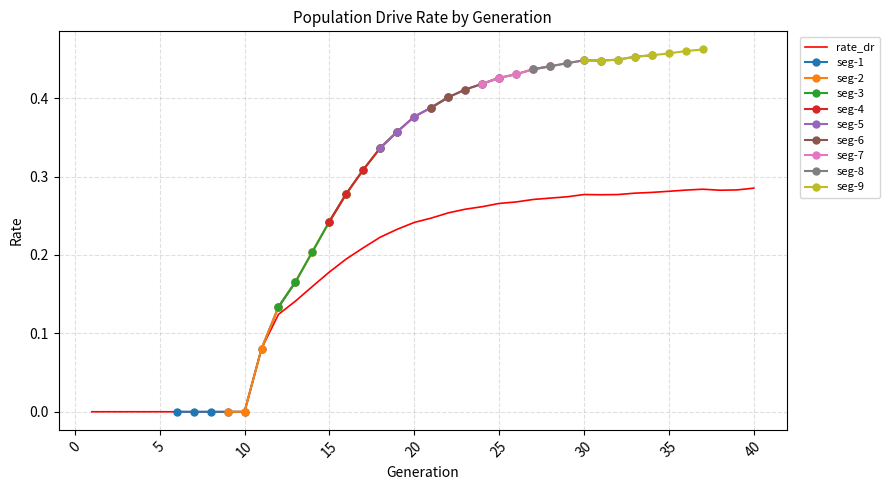

How many values exceed 0?

30